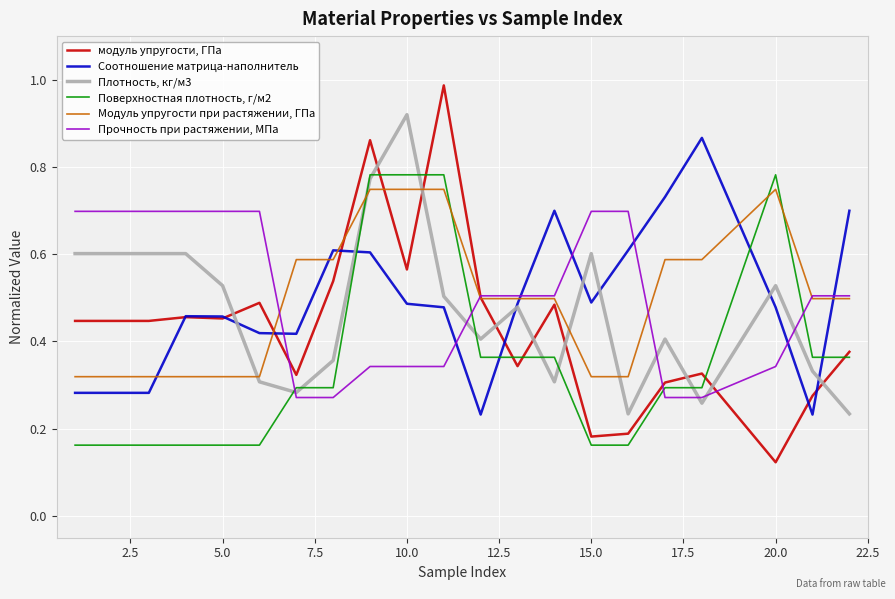

True or false: Прочность при растяжении, МПа and Плотность, кг/м3 intersect in this chart.

True